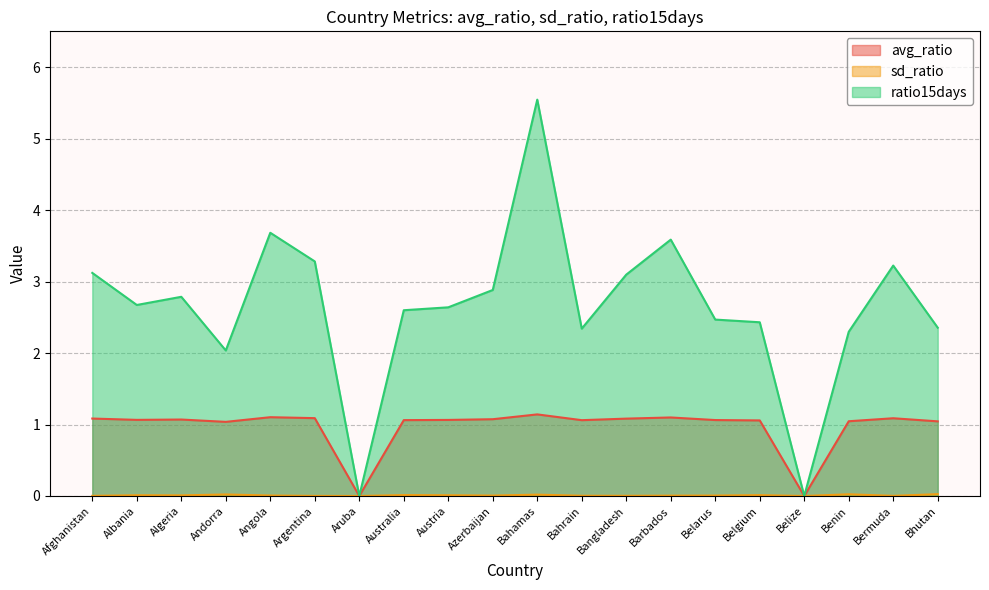

The value of ratio15days at Aruba is 2.2. True or false?

False